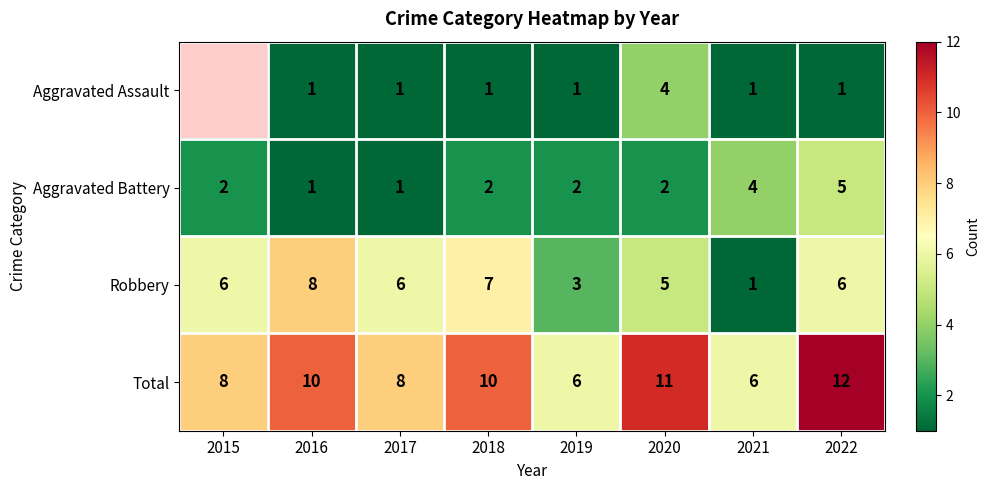

What is the difference between the highest and lowest values at 2022?

11